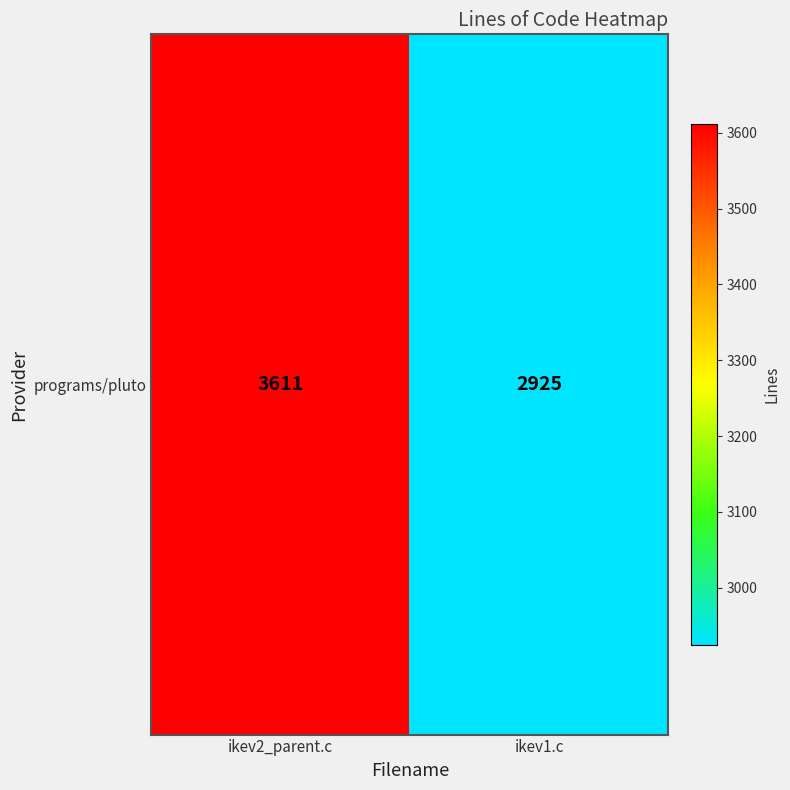

Reading right to left, transcribe all the data shown in this chart.

2925	3611